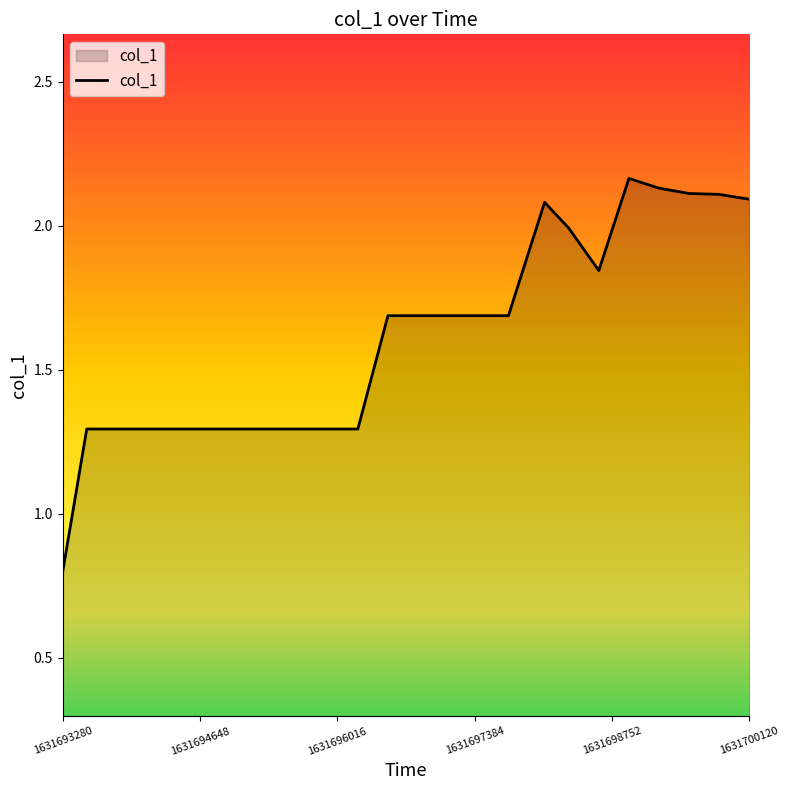

What is the minimum value shown in the chart?

0.8